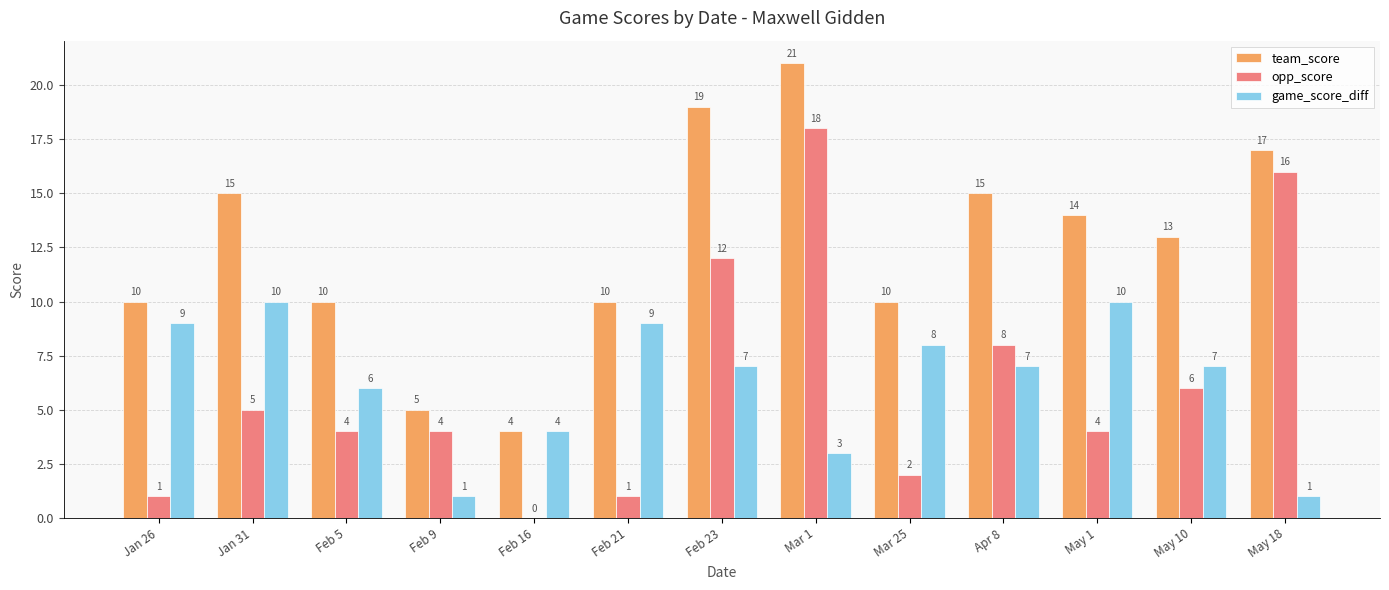

What is the spread (max minus min) of values at Mar 25?

8